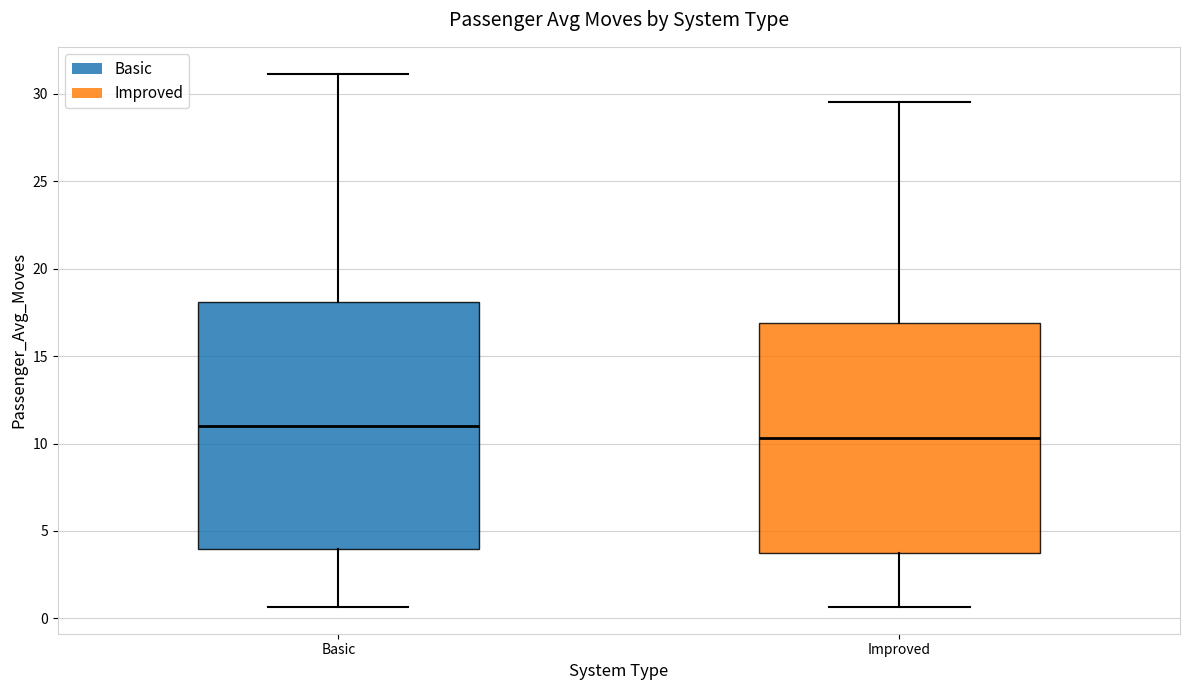

Reading left to right, read every box against the y-axis: the position of its median line, the range the box covers, and the ends of its whiskers. The values are not printed on the chart, so give them approximately, as read against the axis.

Basic: median 11.0, box 4.0 to 18.0, whiskers 0.5 to 31.0
Improved: median 10.5, box 3.5 to 17.0, whiskers 0.5 to 29.5